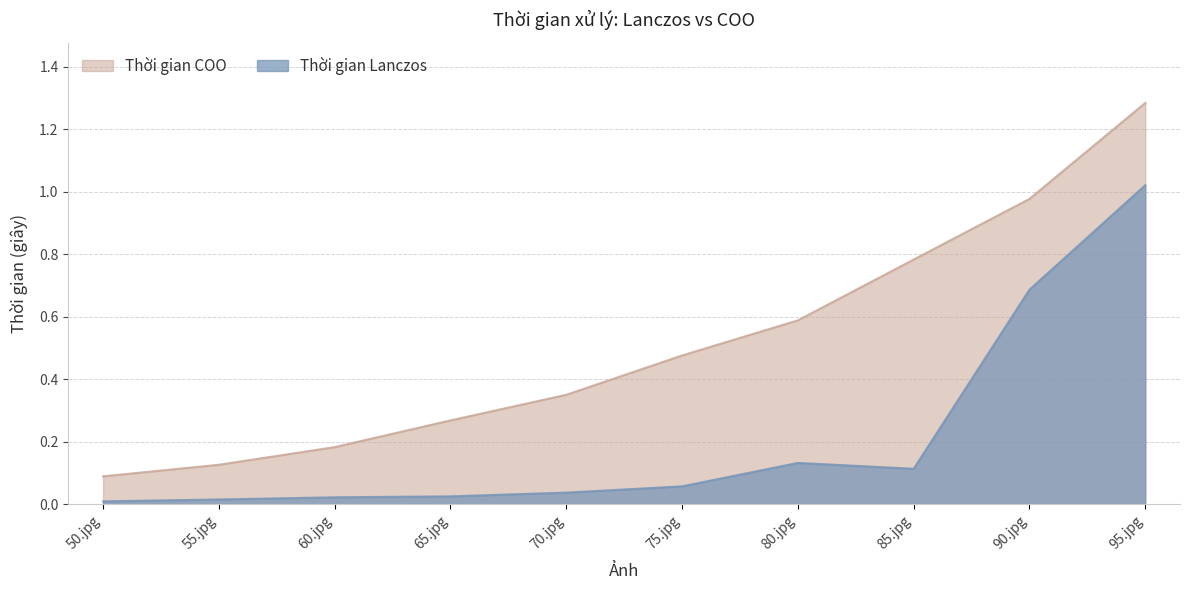

Count the number of data series in this chart.

2